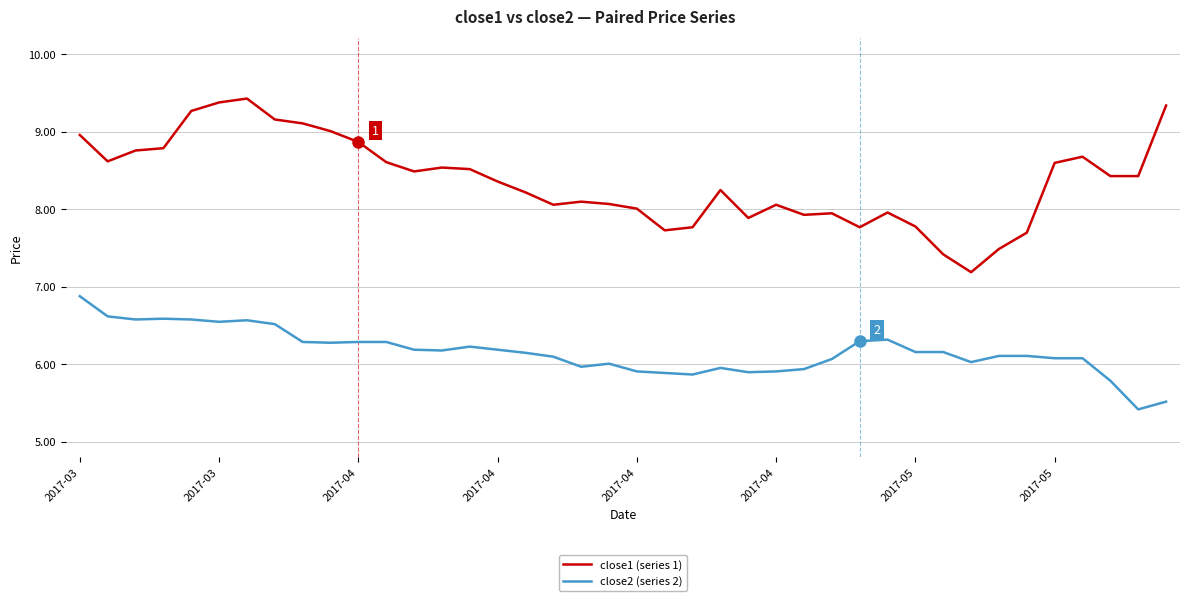

Which series has the widest spread of values?

close1 (series 1)